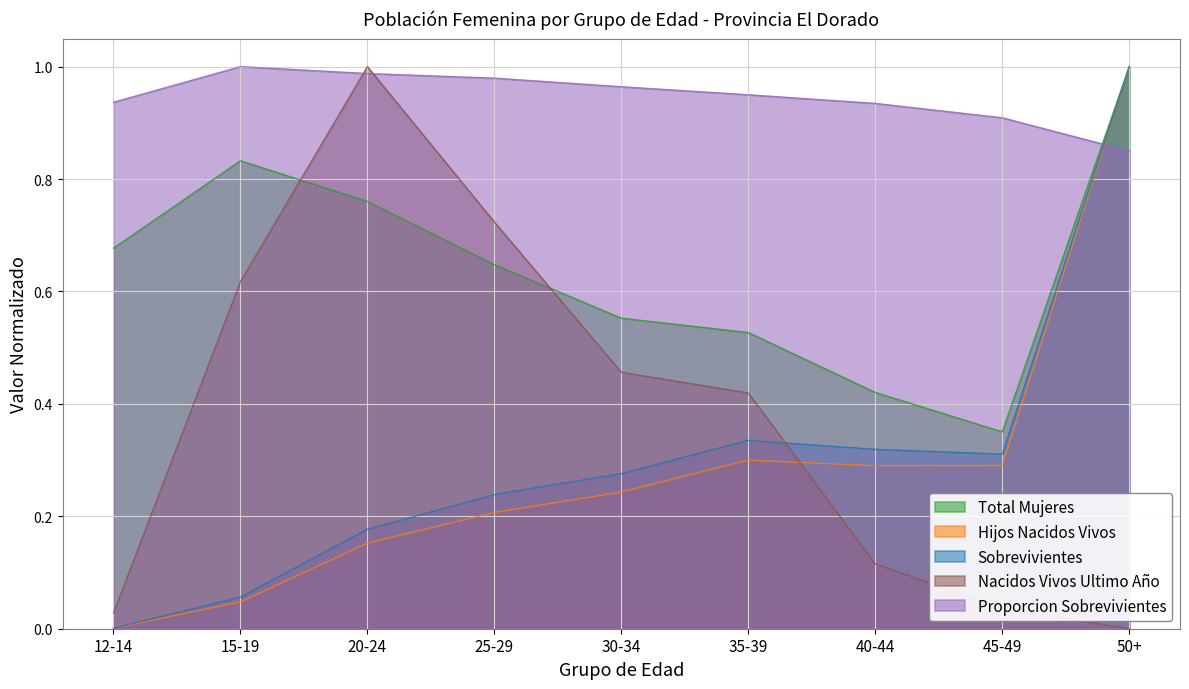

Between 15-19 and 30-34, which is larger?

15-19